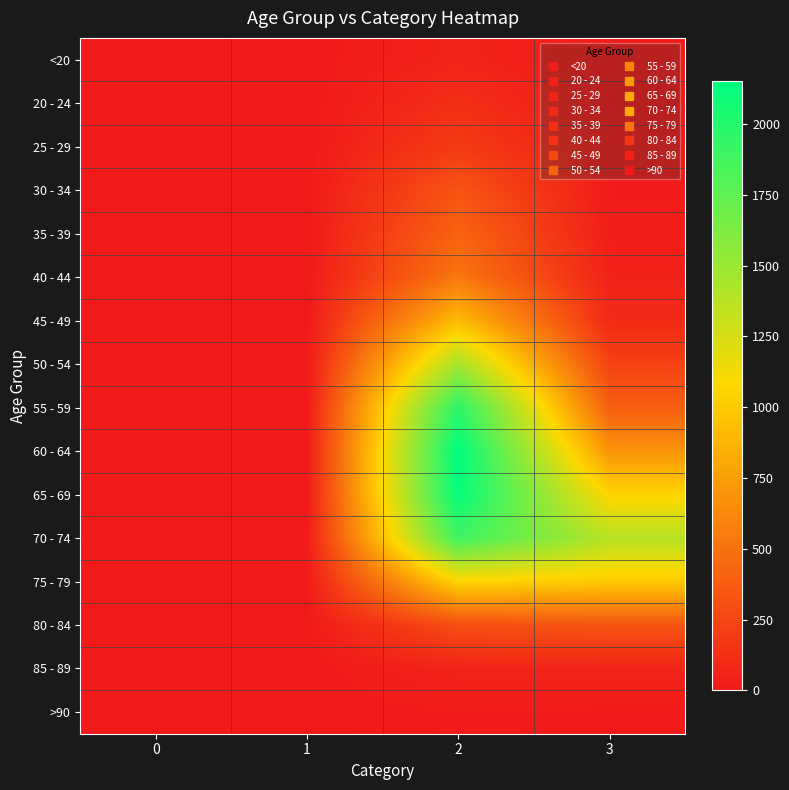

At which category is the sum across all series the highest?

2